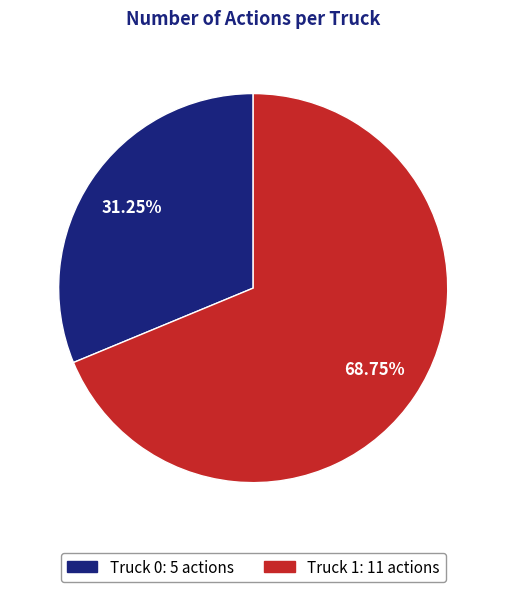

Which slice is the smallest?

Truck 0